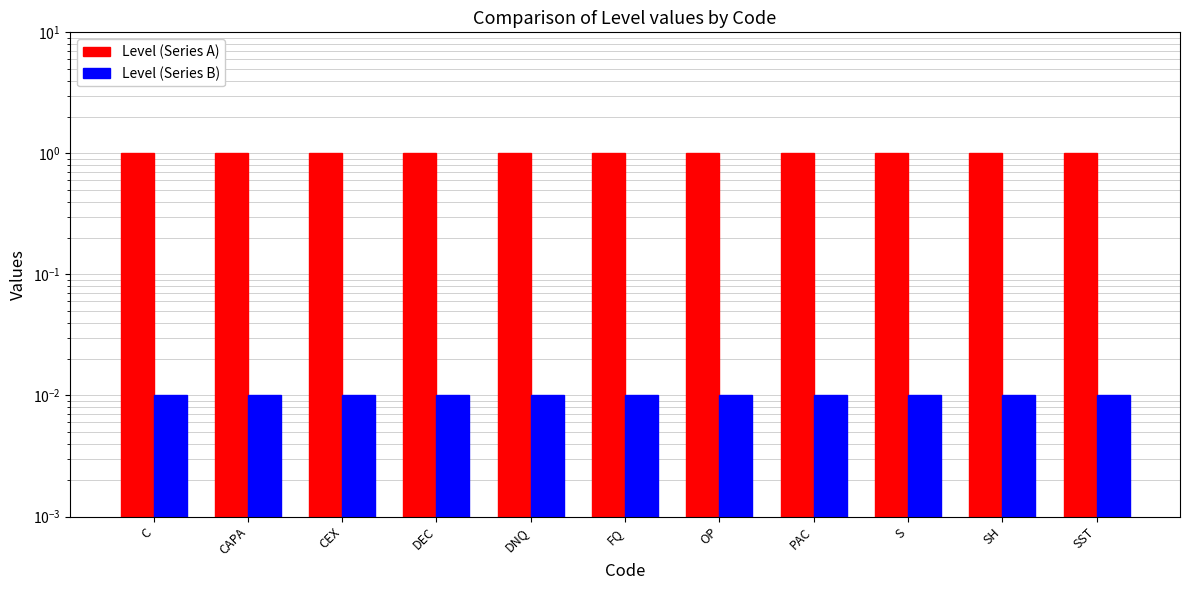

Is it true that Level (Series A) equals 1.5 at CAPA?

False